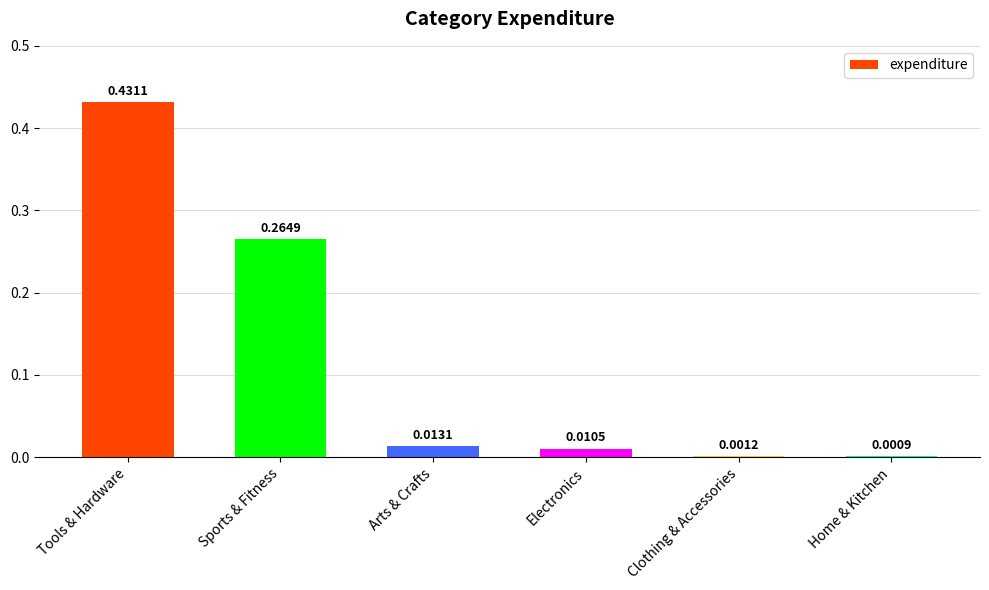

At which label is the value closest to 0?

Home & Kitchen